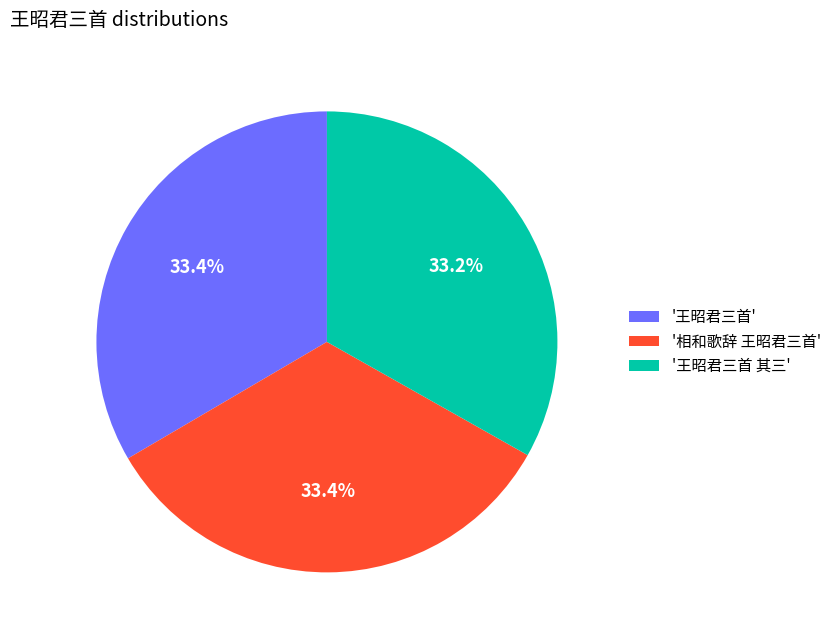

What percentage is NOT represented by '王昭君三首 其三'?

66.8%